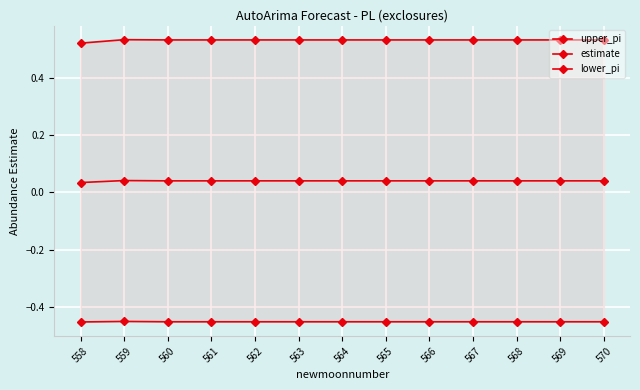

Reading left to right, list all the values displayed in this chart.

upper_pi: 558=0.5	559=0.5	560=0.5	561=0.5	562=0.5	563=0.5	564=0.5	565=0.5	566=0.5	567=0.5	568=0.5	569=0.5	570=0.5
estimate: 558=0.0	559=0.0	560=0.0	561=0.0	562=0.0	563=0.0	564=0.0	565=0.0	566=0.0	567=0.0	568=0.0	569=0.0	570=0.0
lower_pi: 558=-0.5	559=-0.4	560=-0.4	561=-0.4	562=-0.4	563=-0.4	564=-0.4	565=-0.4	566=-0.4	567=-0.4	568=-0.4	569=-0.4	570=-0.4